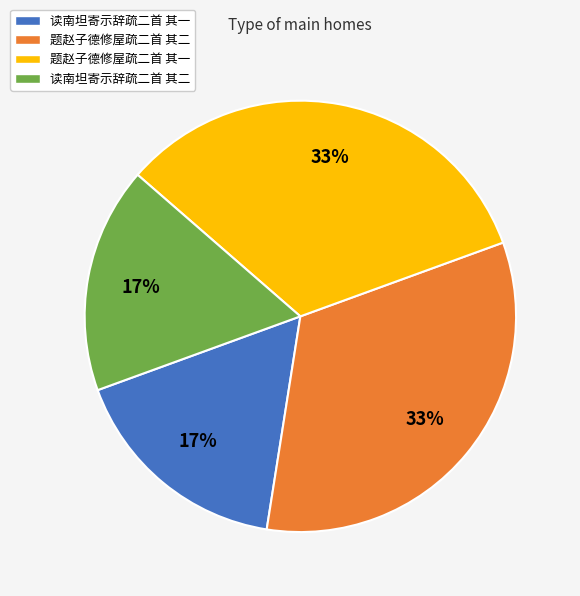

What is the ratio of the value at 题赵子德修屋疏二首 其一 to the value at 题赵子德修屋疏二首 其二?

1.0